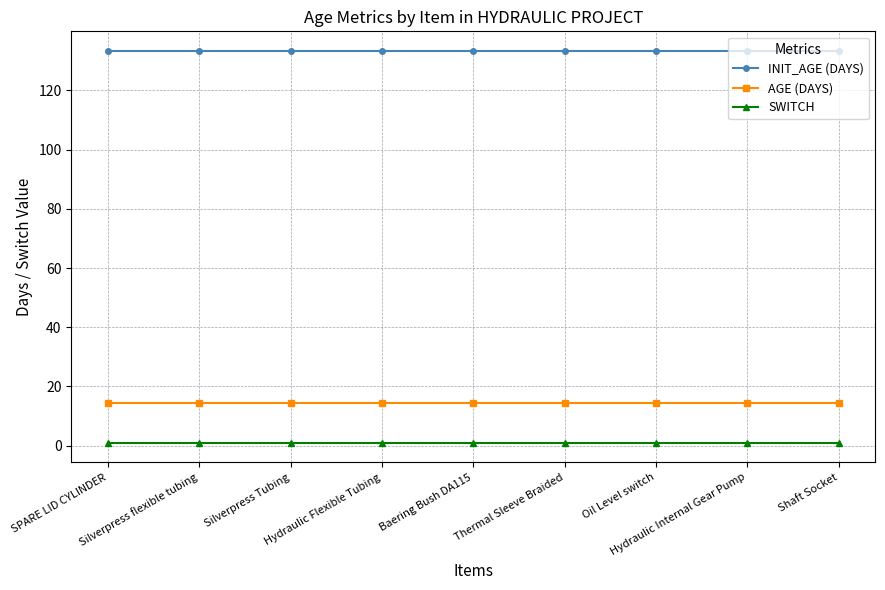

What position from the right is Thermal Sleeve Braided?

4